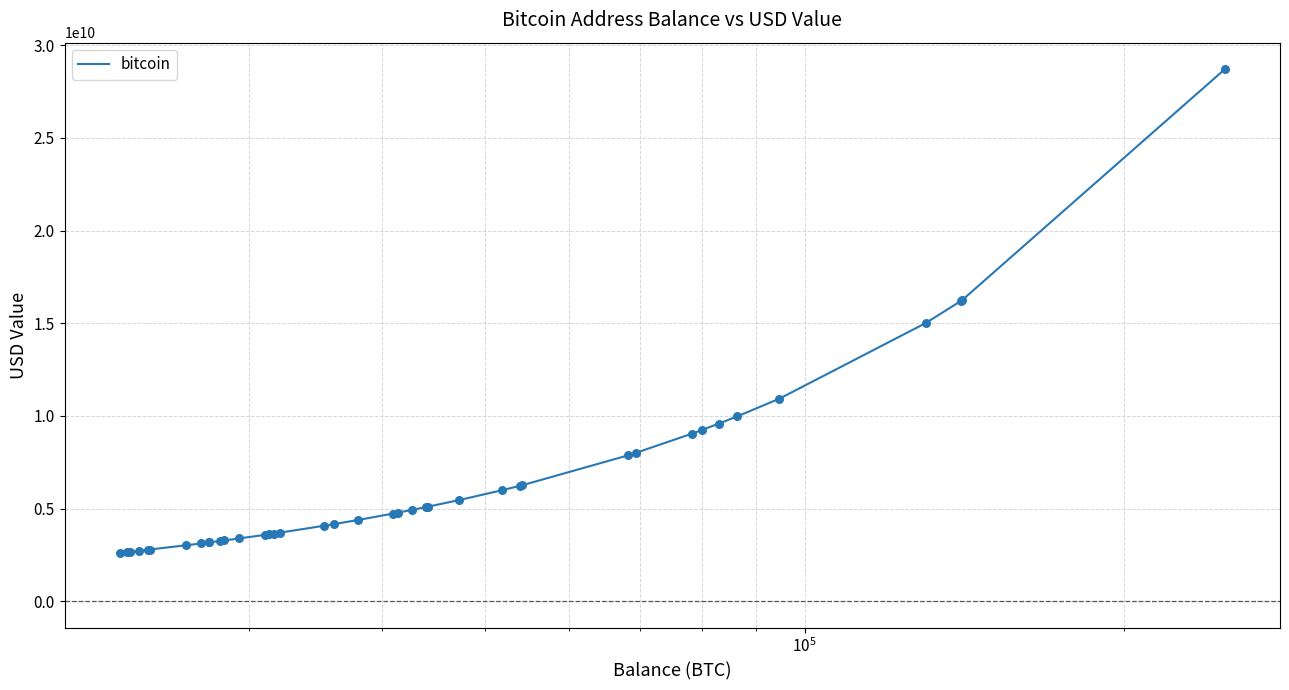

What is the smallest value displayed?

2615279327.0